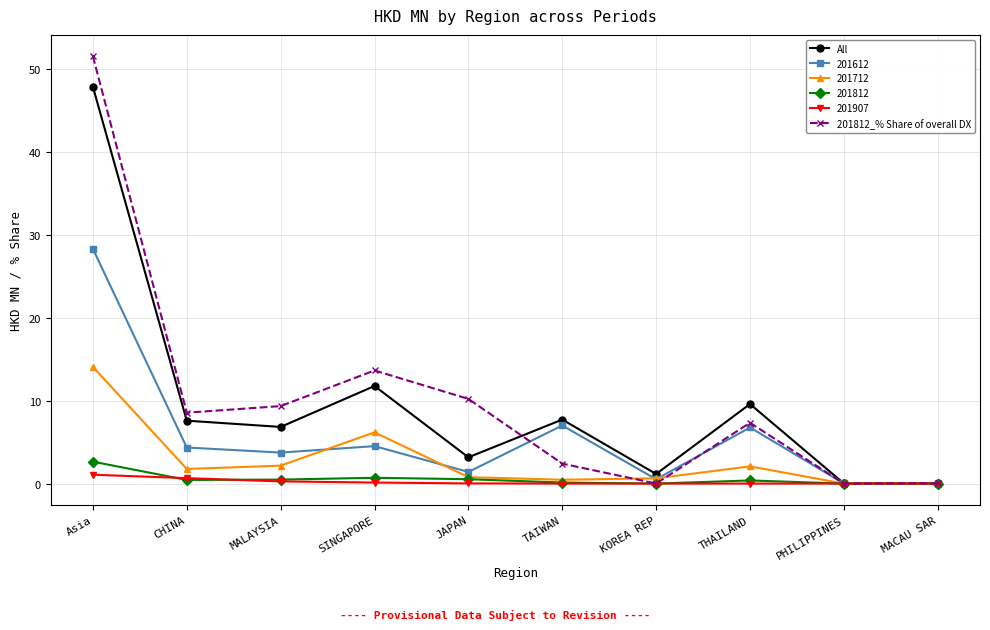

The 201812_% Share of overall DX series shows 5.8 at CHINA. True or false?

False